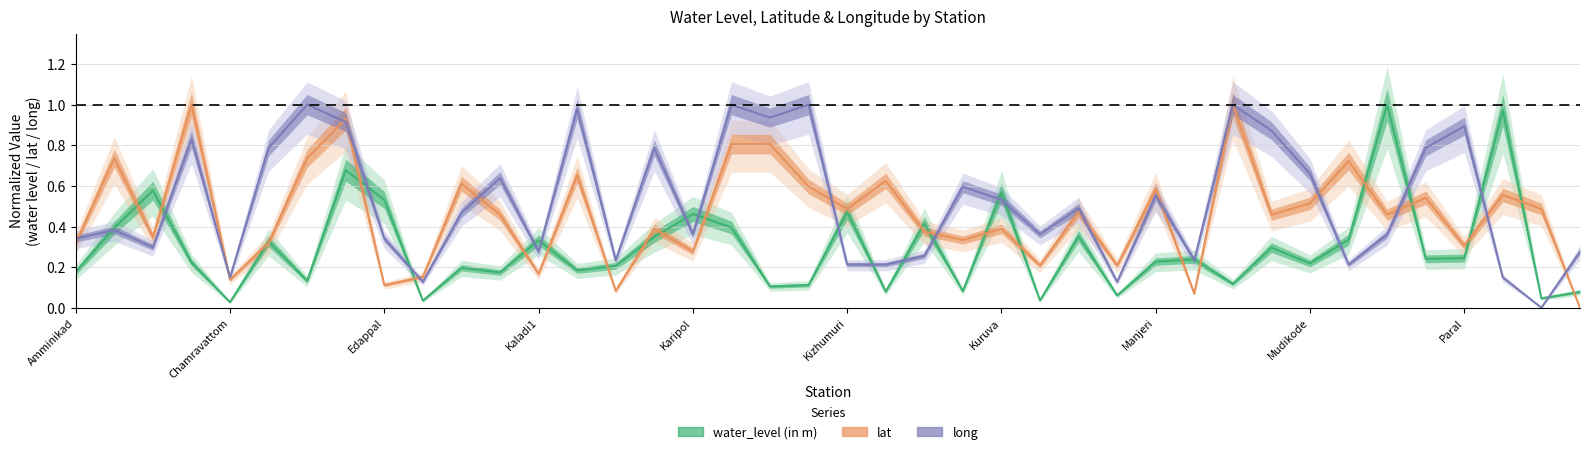

The value of long at Perumpadappu is 0.1. True or false?

False